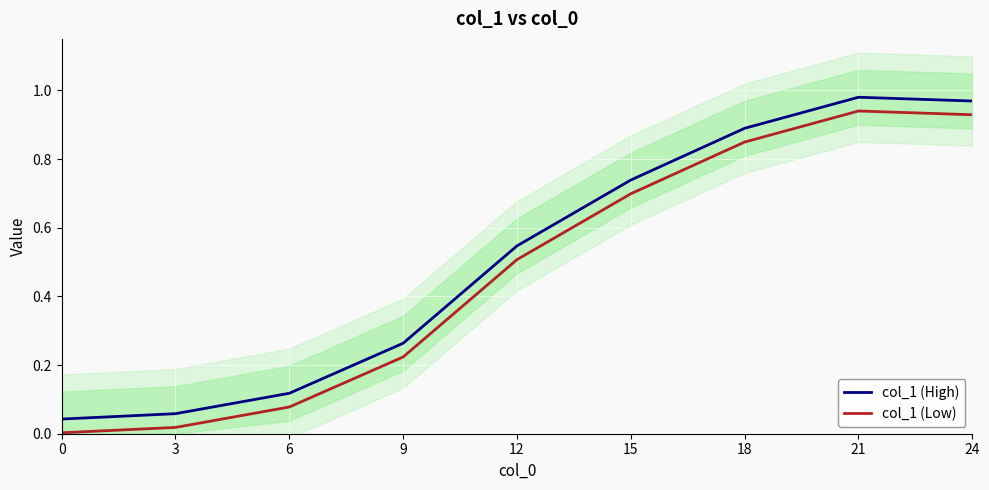

Where is the first local maximum for col_1 (High)?

21